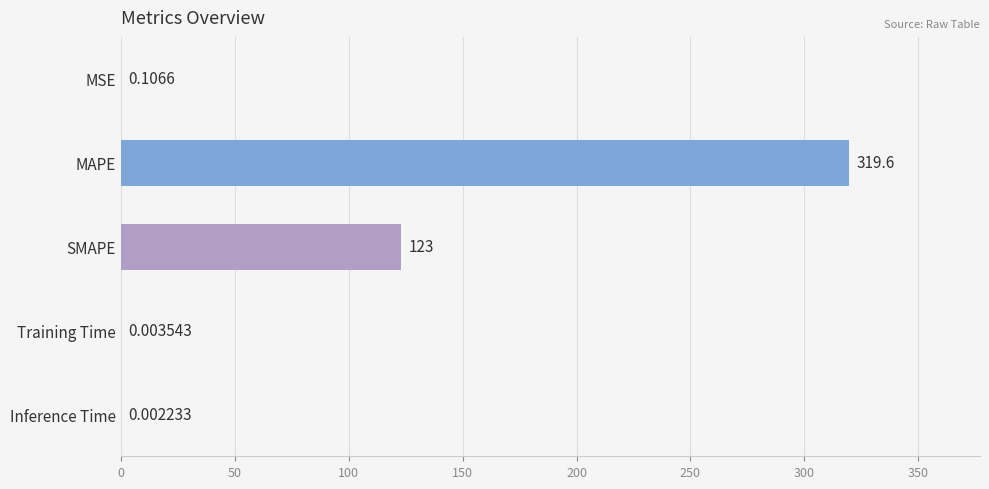

What is the change in value from MAPE to Training Time?

-319.6